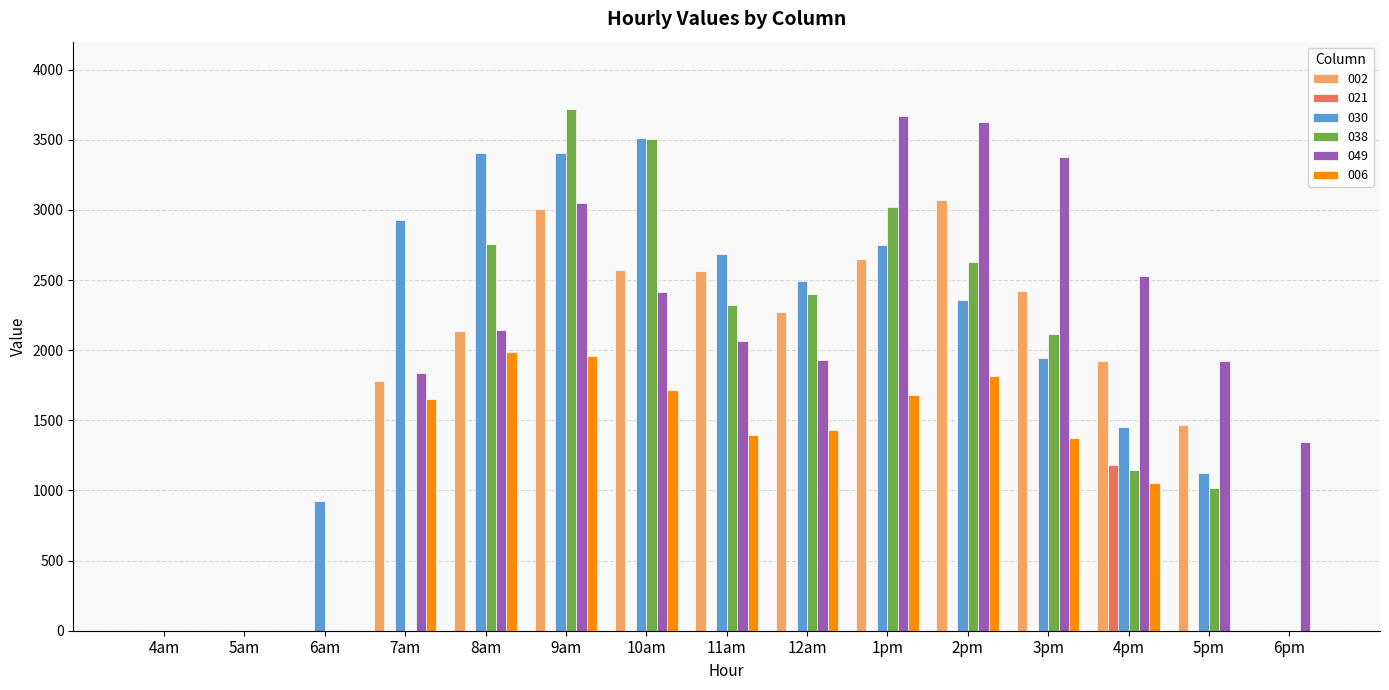

At which category is the sum across all series the highest?

9am